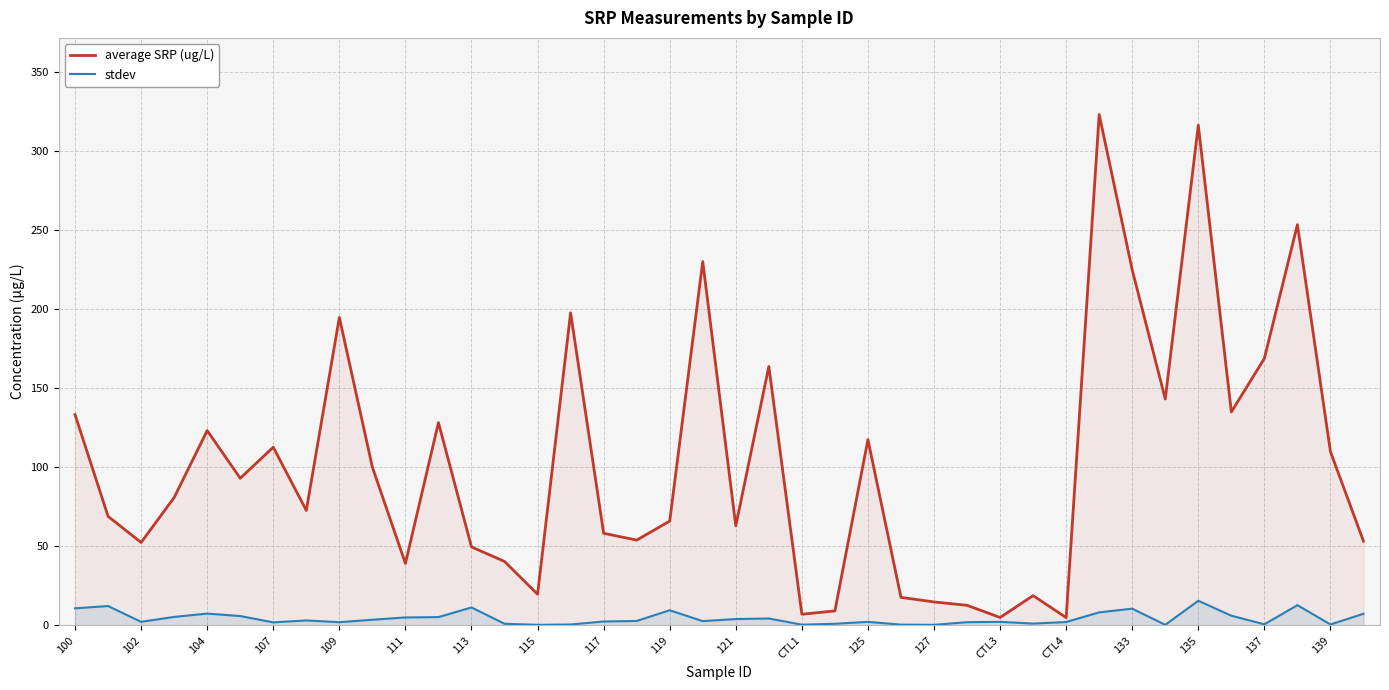

How many interior local peaks does the average SRP (ug/L) series have?

12